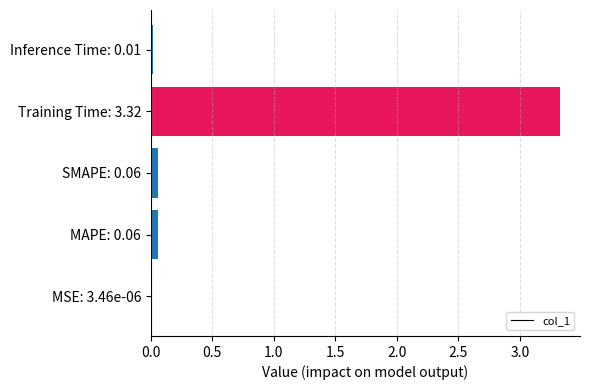

The chart shows a value of 3.3 at Training Time: 3.32. True or false?

True